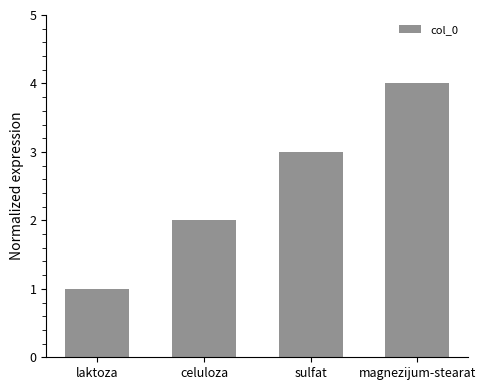

What is the difference between the second highest and minimum values?

2